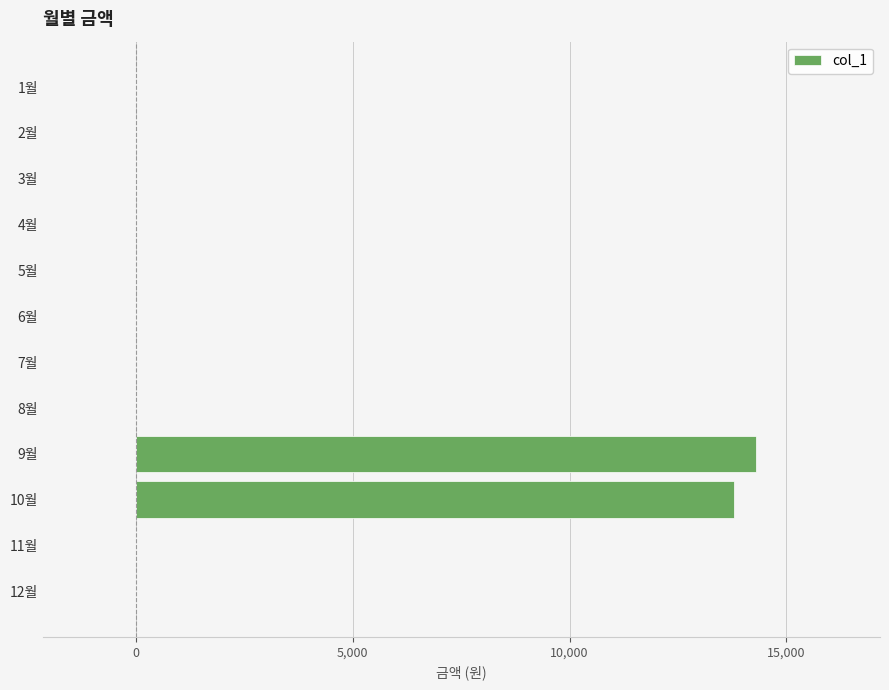

At which category does the chart reach its peak across all series?

9월